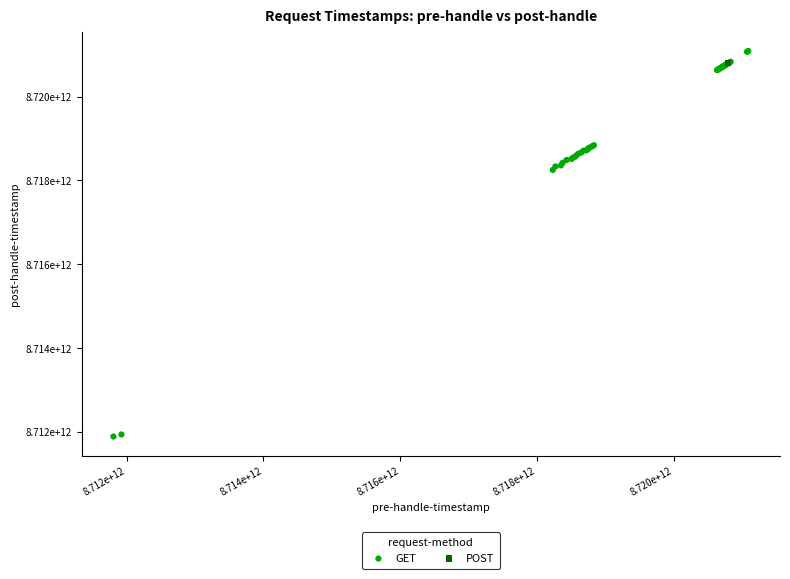

What are all the series names shown in the legend?

GET, POST